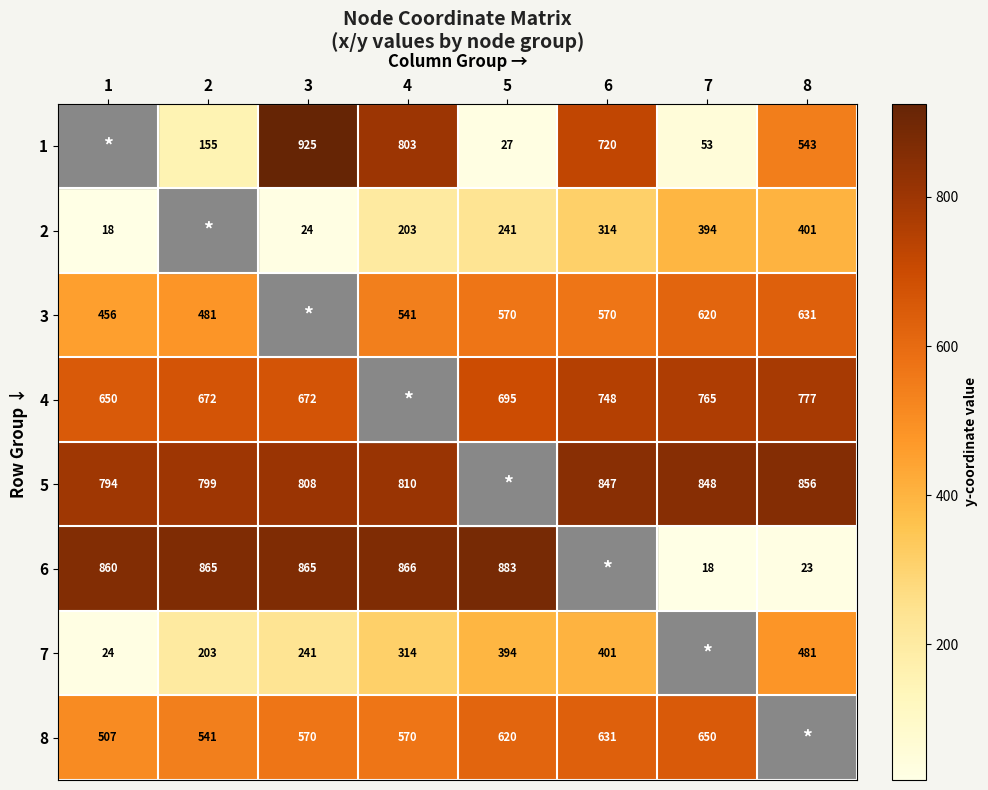

True or false: 3 has a value of 620 at 7.

True